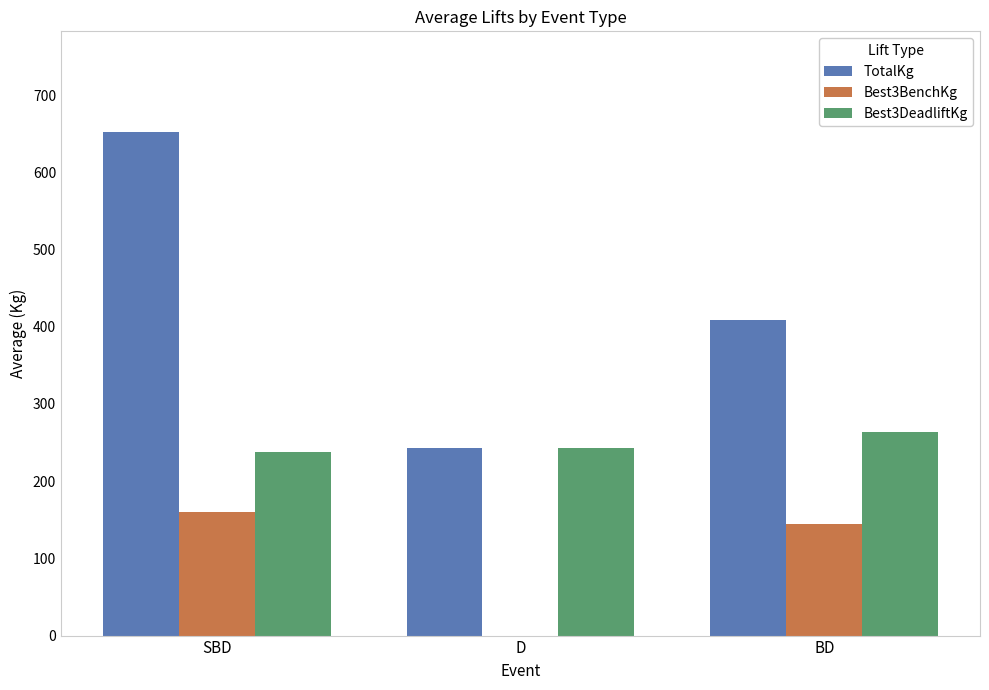

What is the spread (max minus min) of values at SBD?

492.1